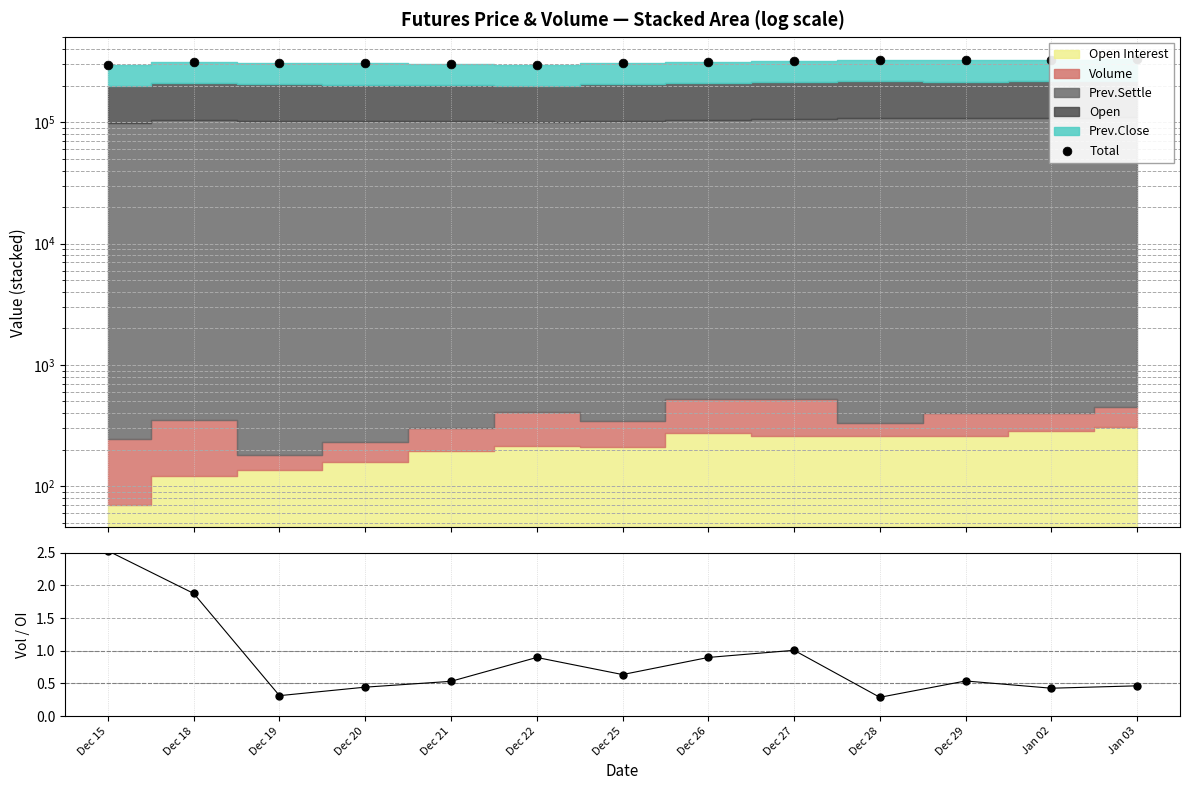

What is the change in value from Dec 26 to Jan 02?

+12582